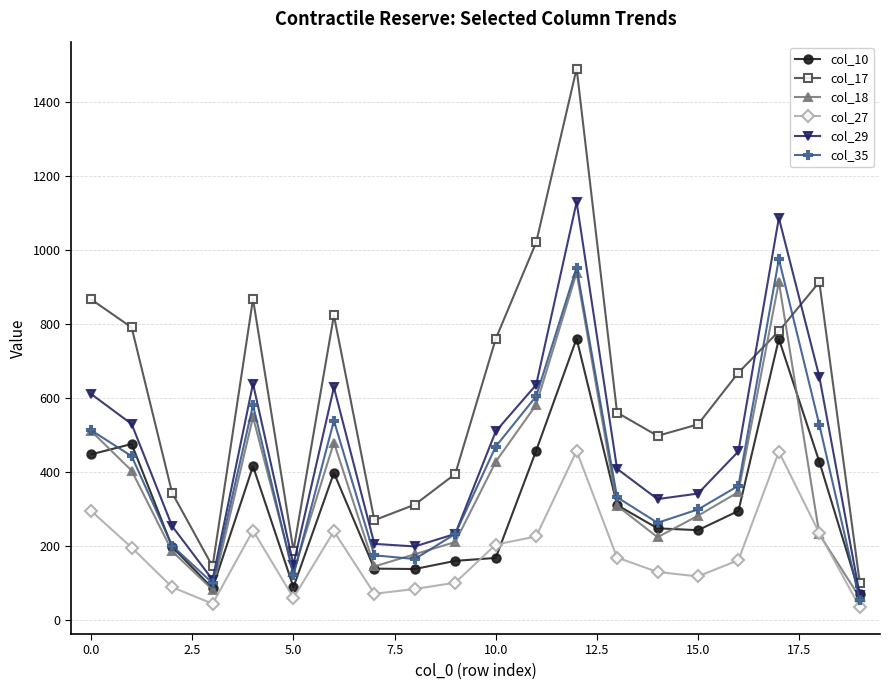

Which series has the largest range (max minus min)?

col_17